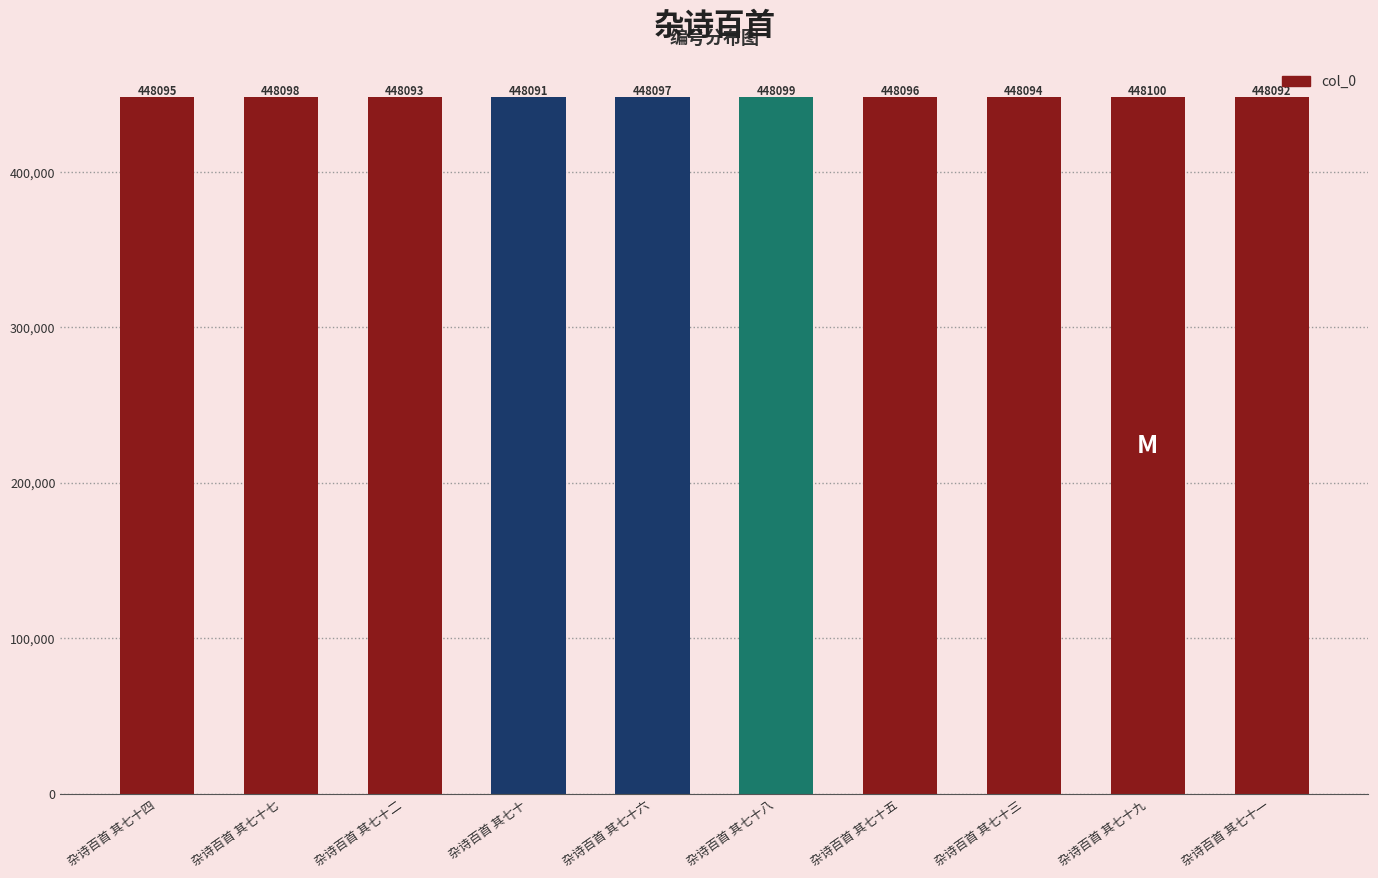

Which label corresponds to the largest value in the chart?

杂诗百首 其七十九